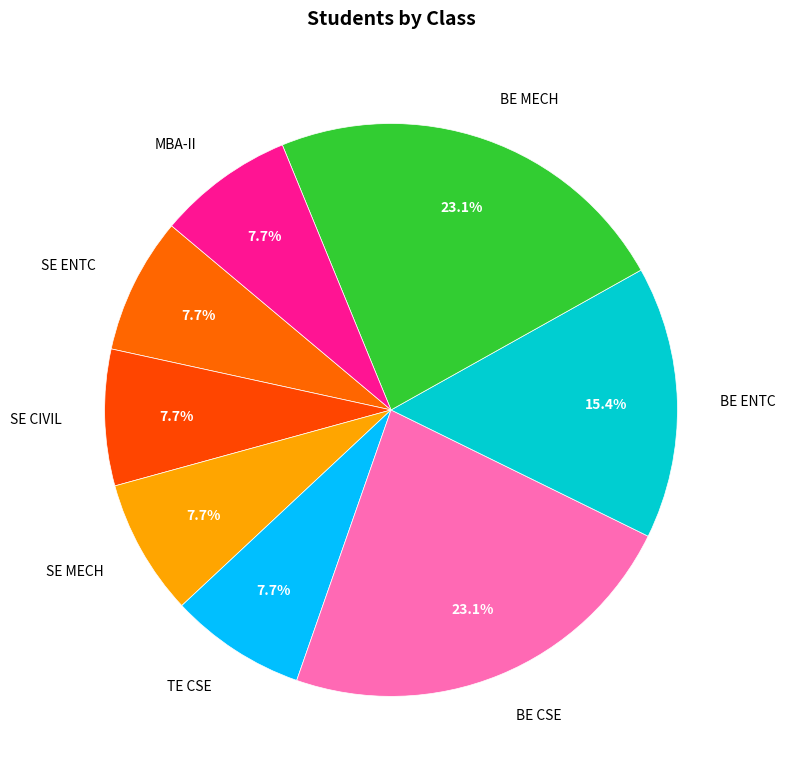

Do BE ENTC and SE MECH together represent more than half of the pie?

No